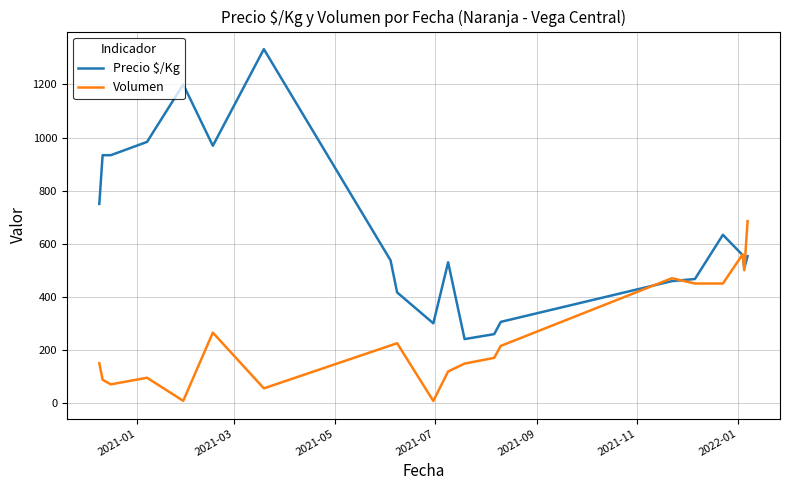

Which series has the largest total across all categories?

Precio $/Kg